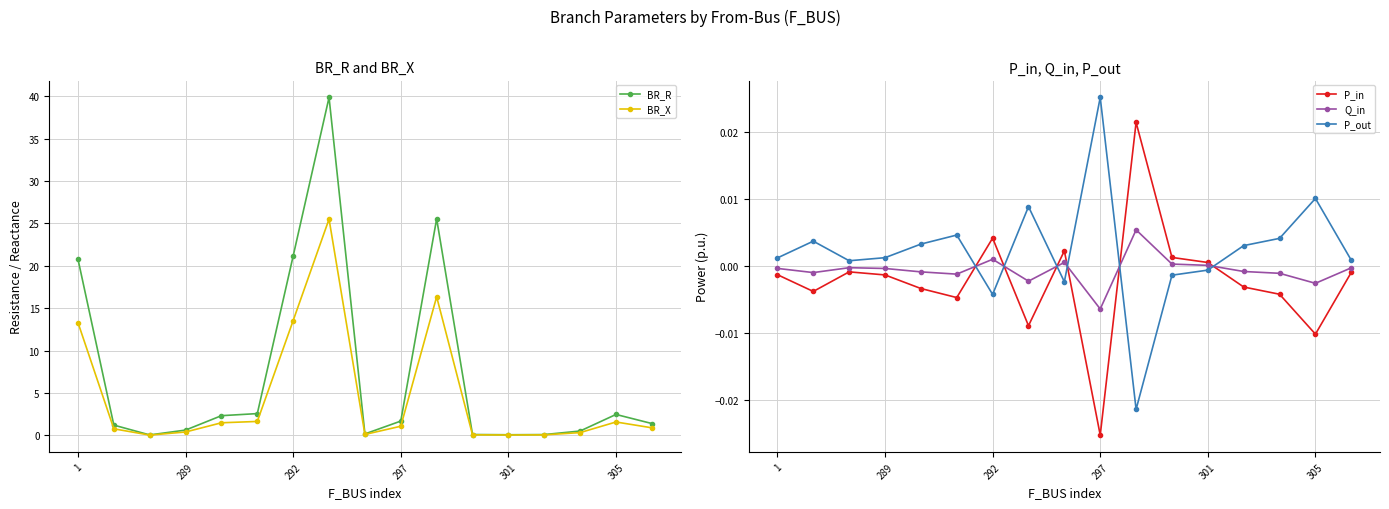

Which series ends up on top after the final intersection of Q_in and P_out?

P_out